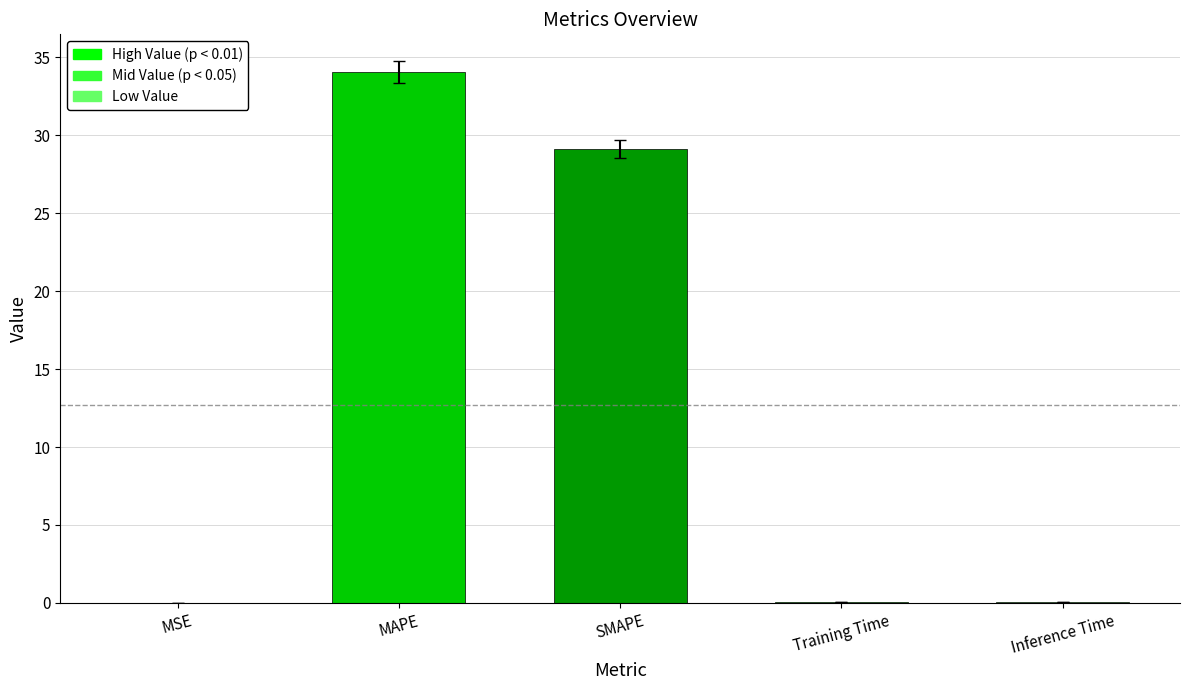

Where is the data nearest to the value 17?

SMAPE